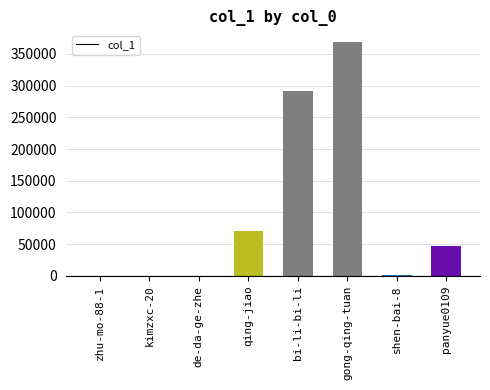

Where is the data nearest to the value 184424?

bi-li-bi-li